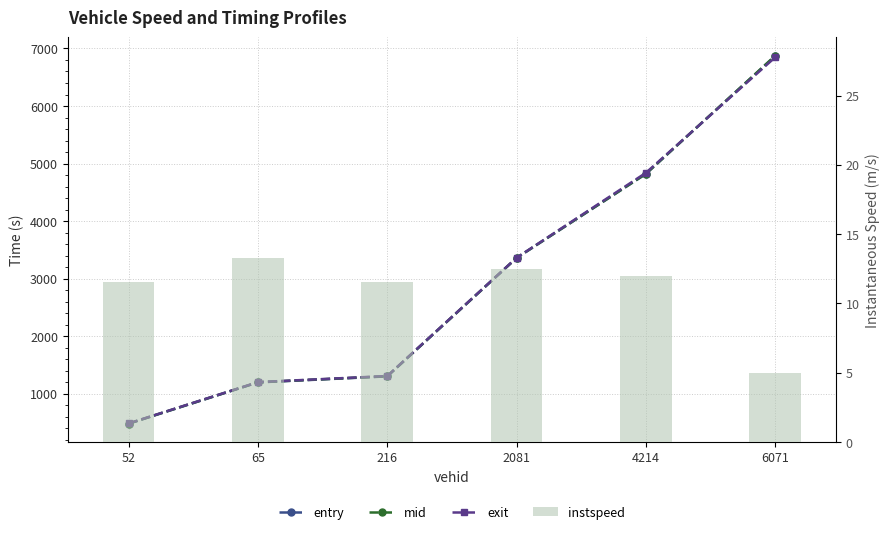

At which label is exit closest to 3665?

2081